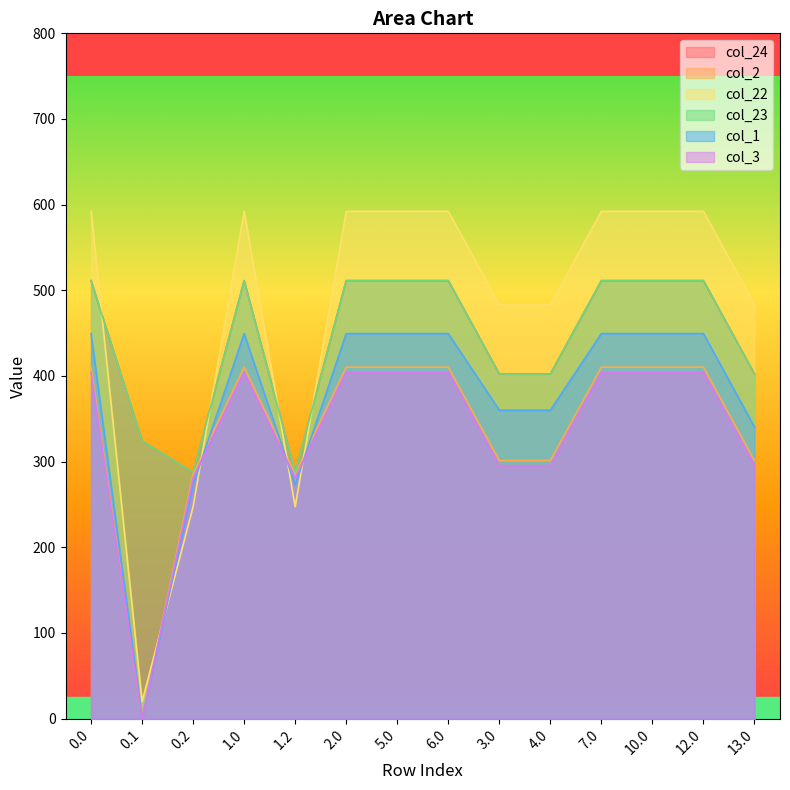

Where do col_22 and col_2 first cross each other?

0.1 and 0.2